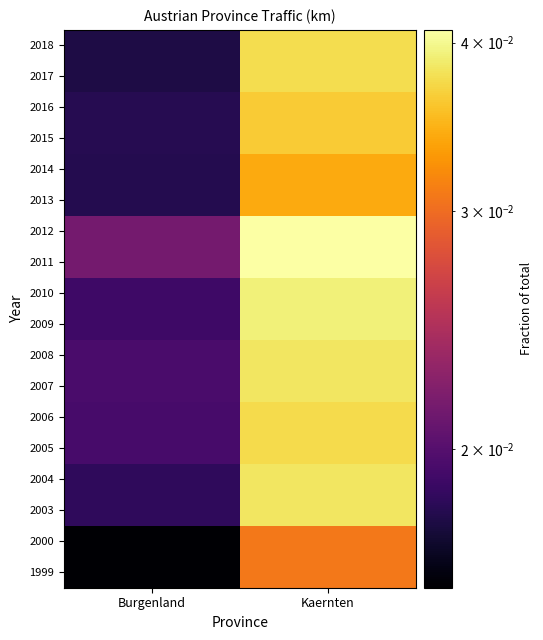

Which has a higher value, Kaernten or Burgenland?

Kaernten